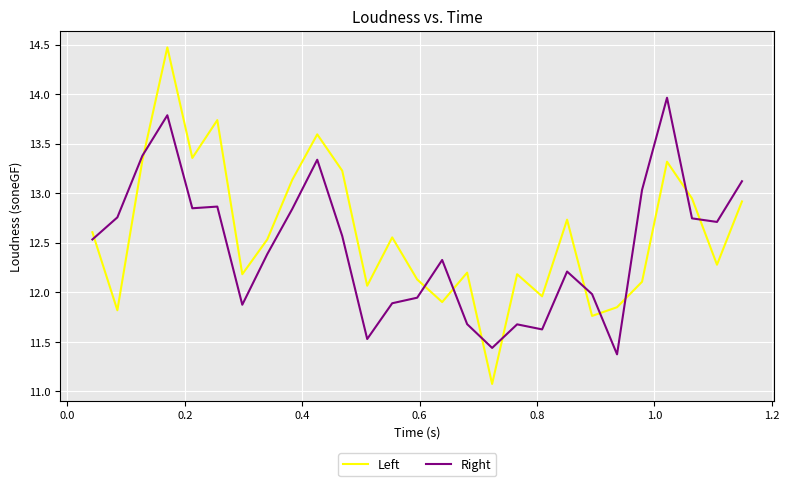

What is the difference between the maximum and minimum values in the Left series?

3.4